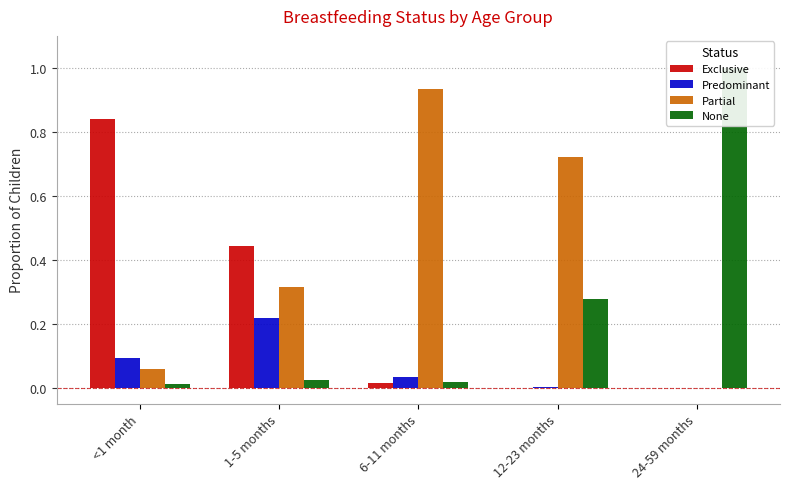

True or false: Partial has a value of 0.5 at 1-5 months.

False